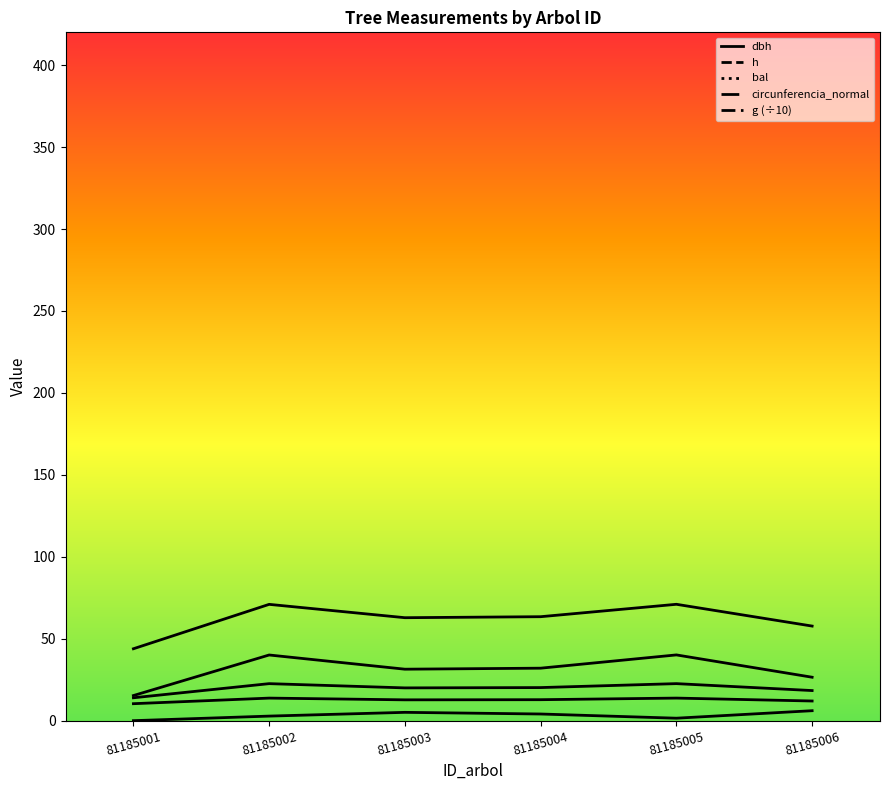

The h series shows 21.9 at 81185003. True or false?

False